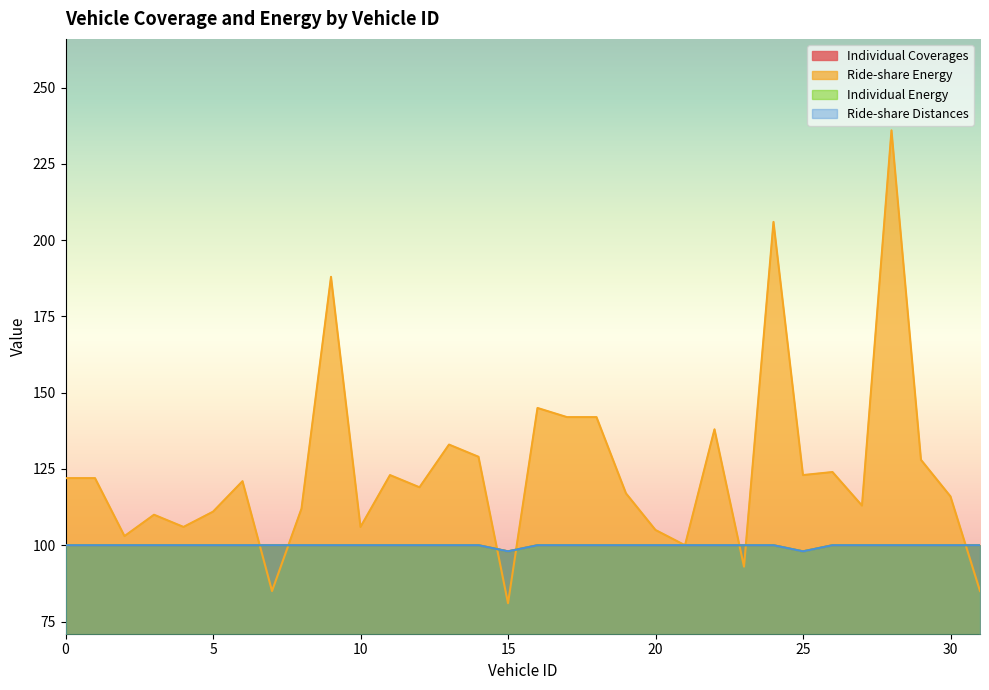

Where do Ride-share Energy and Ride-share Distances first cross each other?

6 and 7